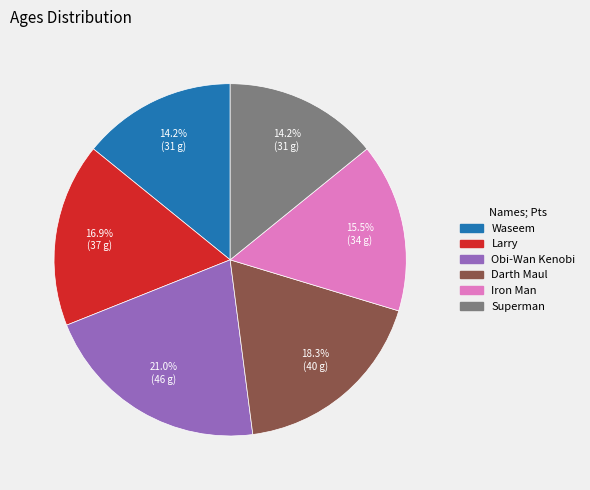

Is there any slice that represents more than half of the pie?

No